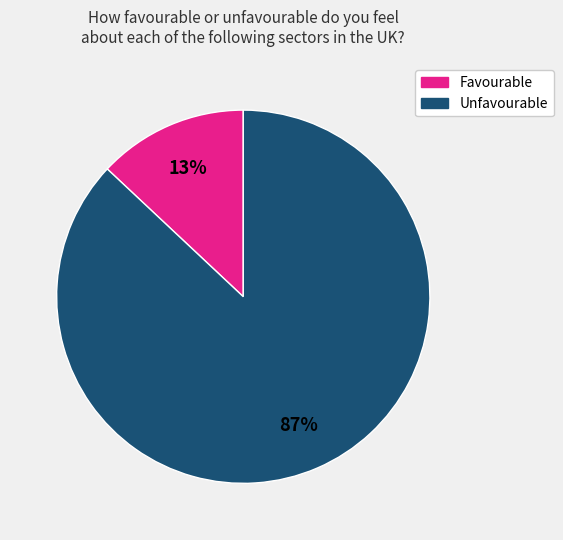

To the nearest percent, what is the difference between the largest and smallest slice percentages?

74%